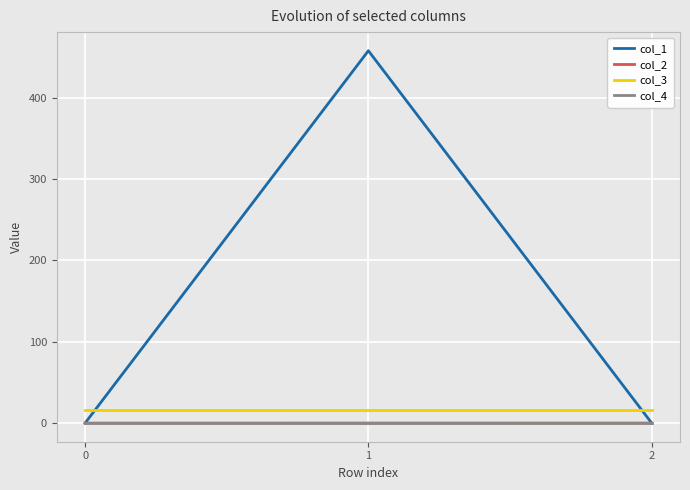

What is the total value across all series at 0?

16.0